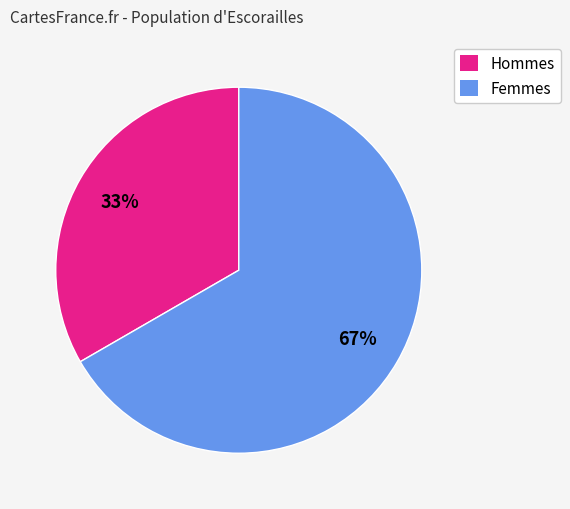

How many segments does this pie chart have?

2